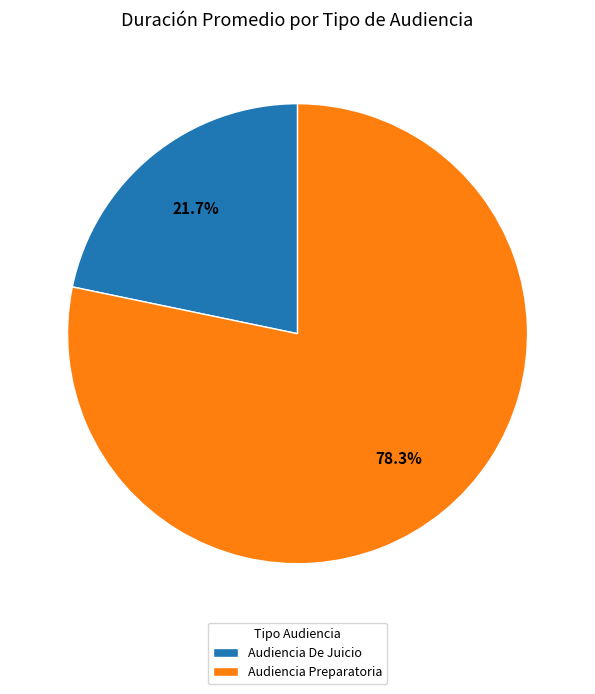

Which has a higher value, Audiencia De Juicio or Audiencia Preparatoria?

Audiencia Preparatoria